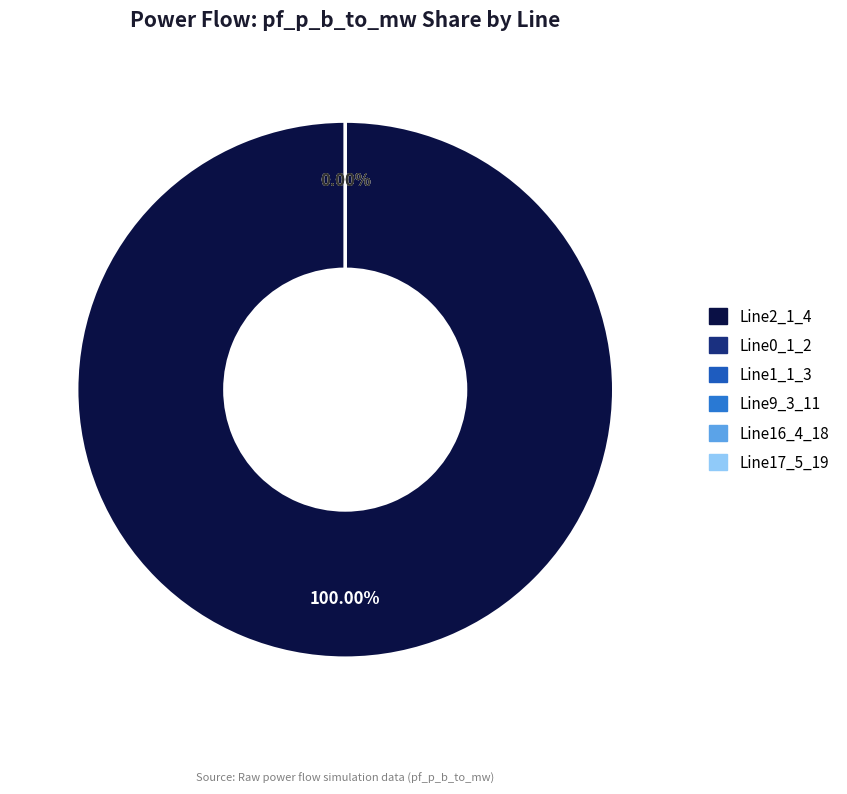

To the nearest percent, what is the average slice percentage?

17%